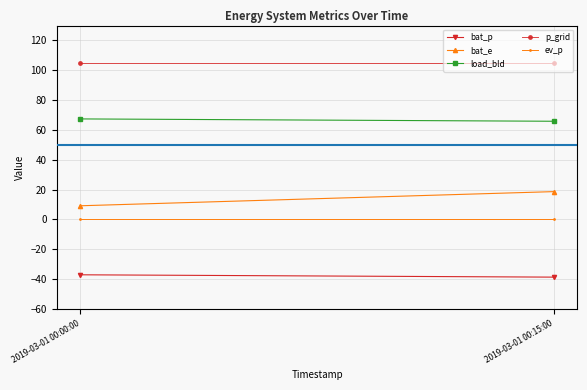

Reading left to right, transcribe all the data shown in this chart.

bat_p: -37.2	-38.8
bat_e: 9.1	18.6
load_bld: 67.4	65.8
p_grid: 104.6	104.6
ev_p: 0.0	0.0